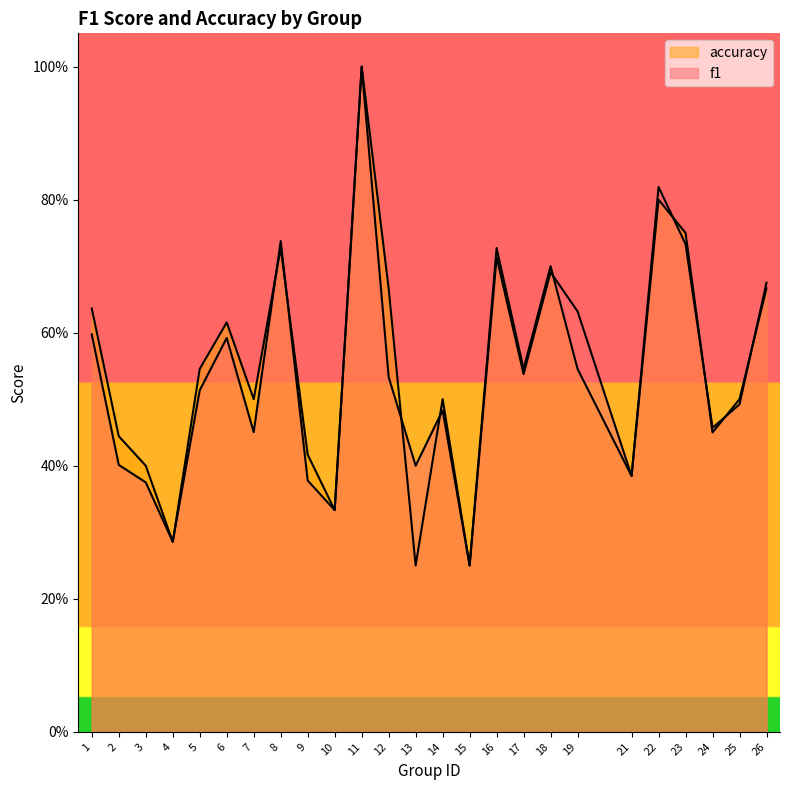

What is the minimum value for accuracy?

0.2